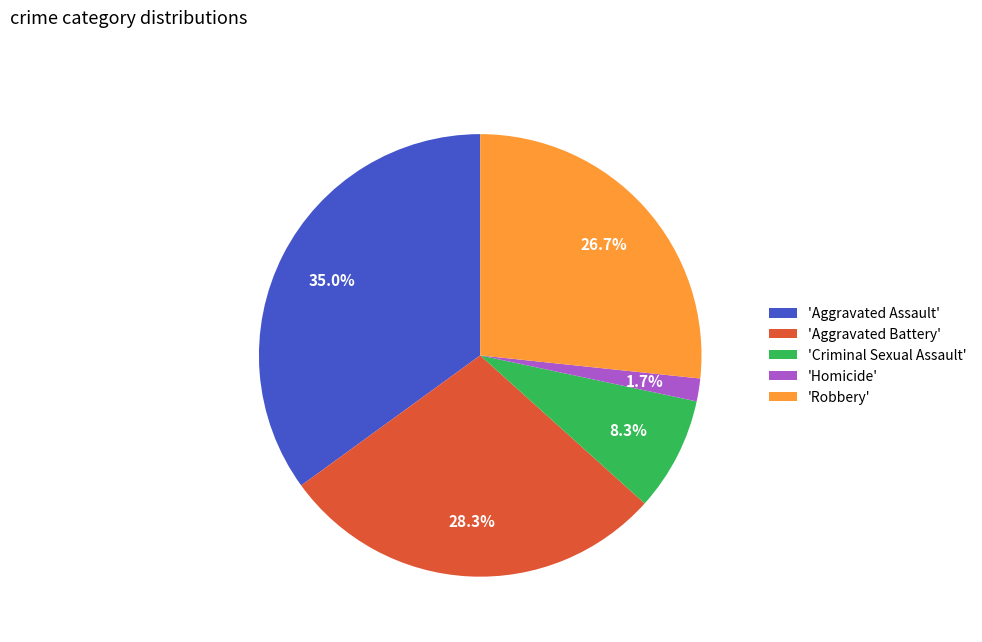

What portion of the pie excludes 'Robbery'?

73.3%